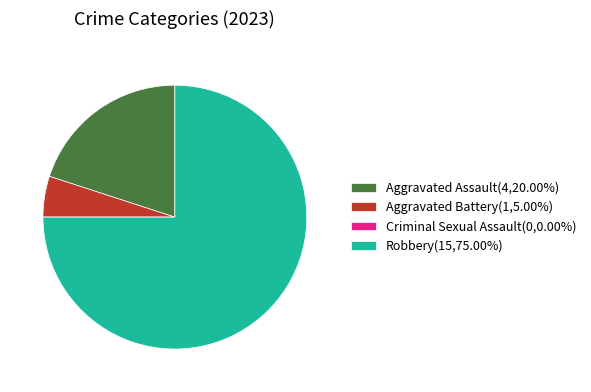

Does Aggravated Battery(1,5.00%) account for over 50% of the chart?

No